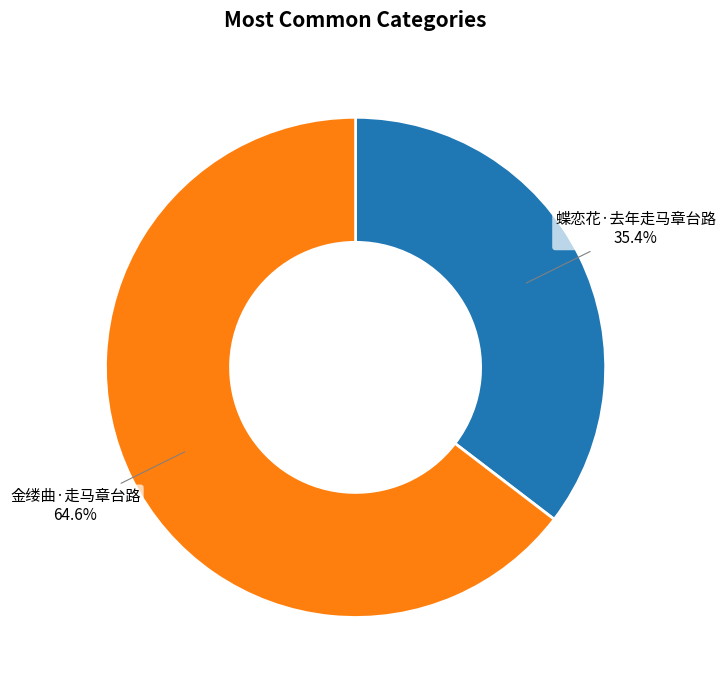

How many slices are in this pie chart?

2